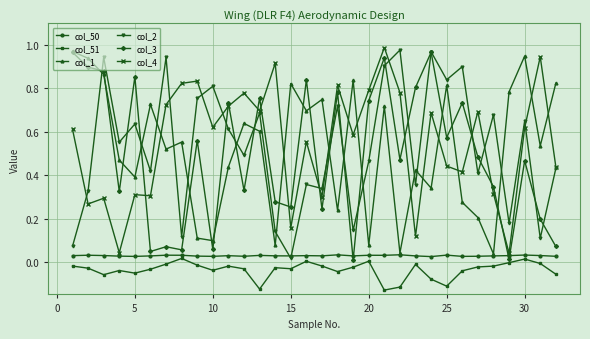

True or false: col_4 and col_51 intersect in this chart.

False